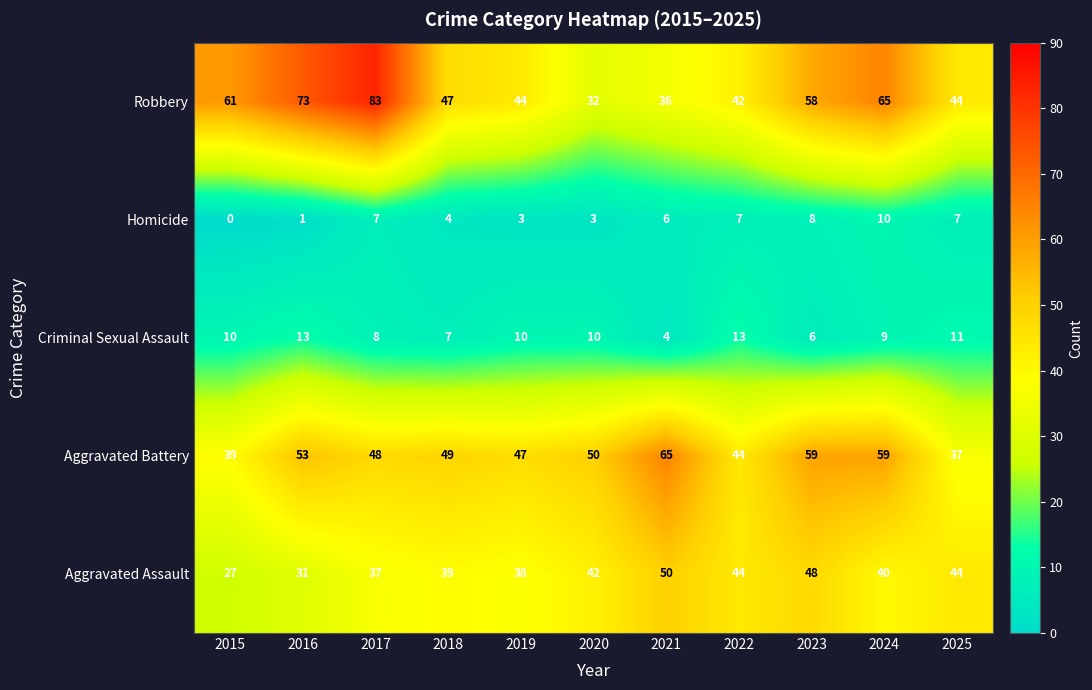

What is the difference between the Aggravated Assault values at 2024 and 2022?

4